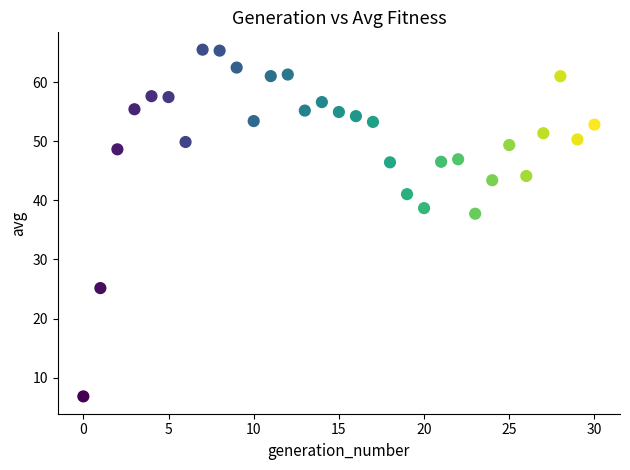

What Y value in the scatter plot is closest to 36?

37.7